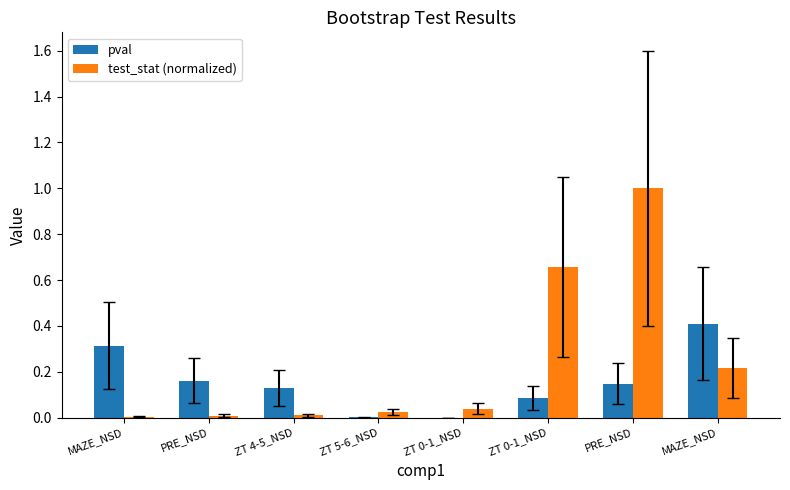

What are all the series names shown in the legend?

pval, test_stat (normalized)